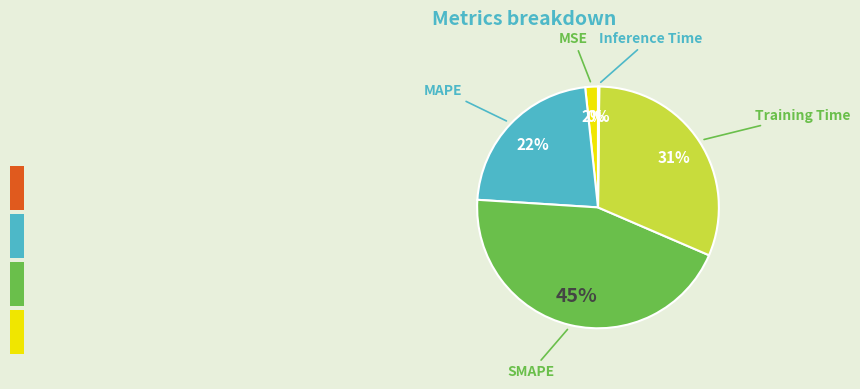

Which slice is the largest?

SMAPE